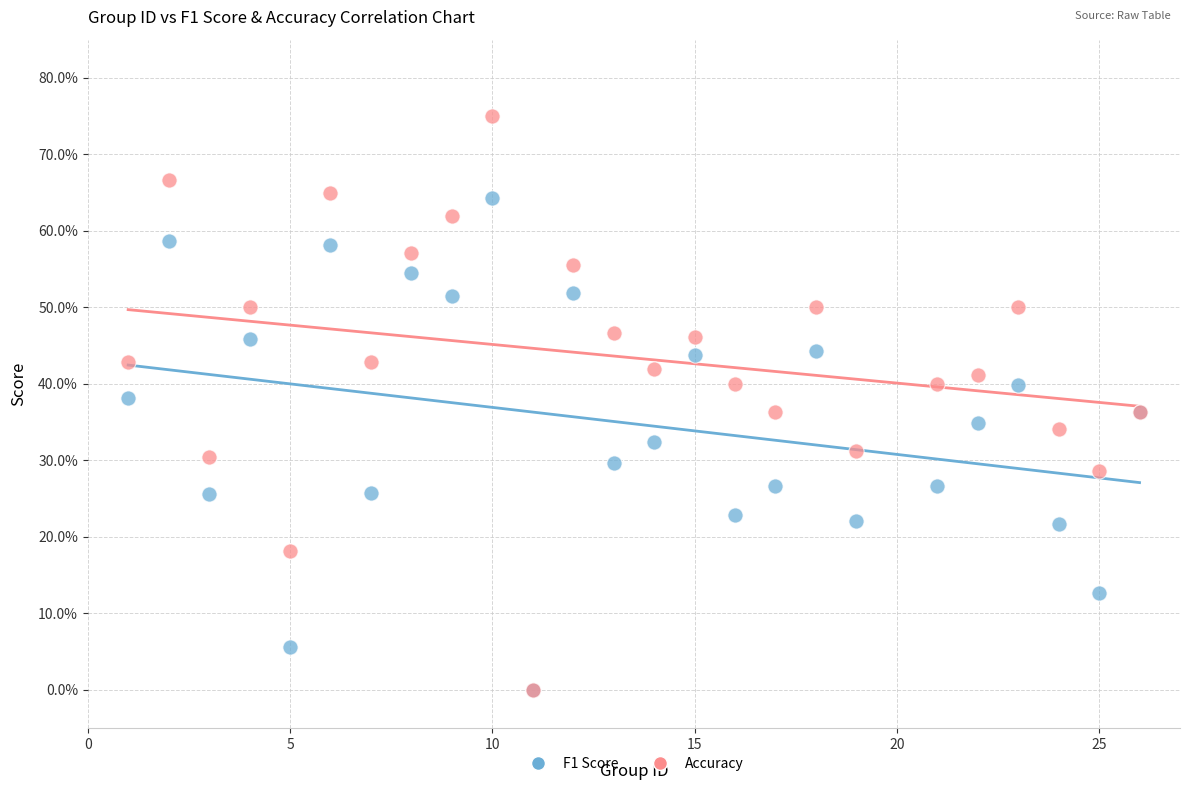

Which series contains the highest Y value?

Accuracy